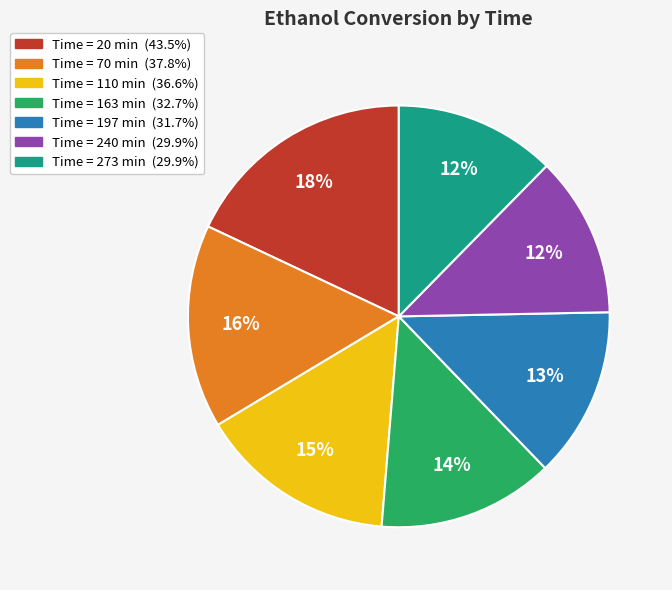

To the nearest percent, what is the average slice percentage?

14%